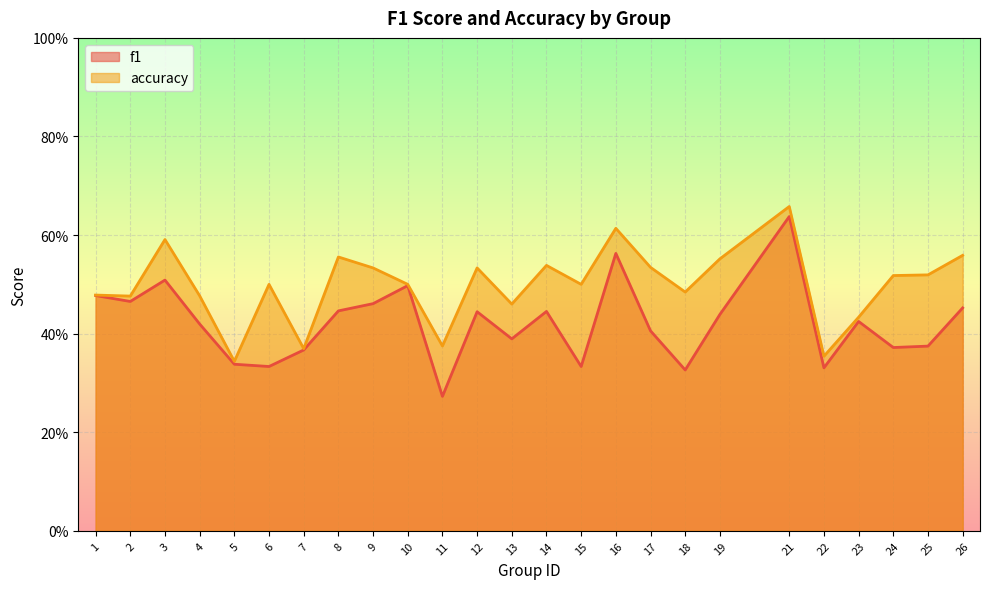

True or false: accuracy and f1 intersect in this chart.

False